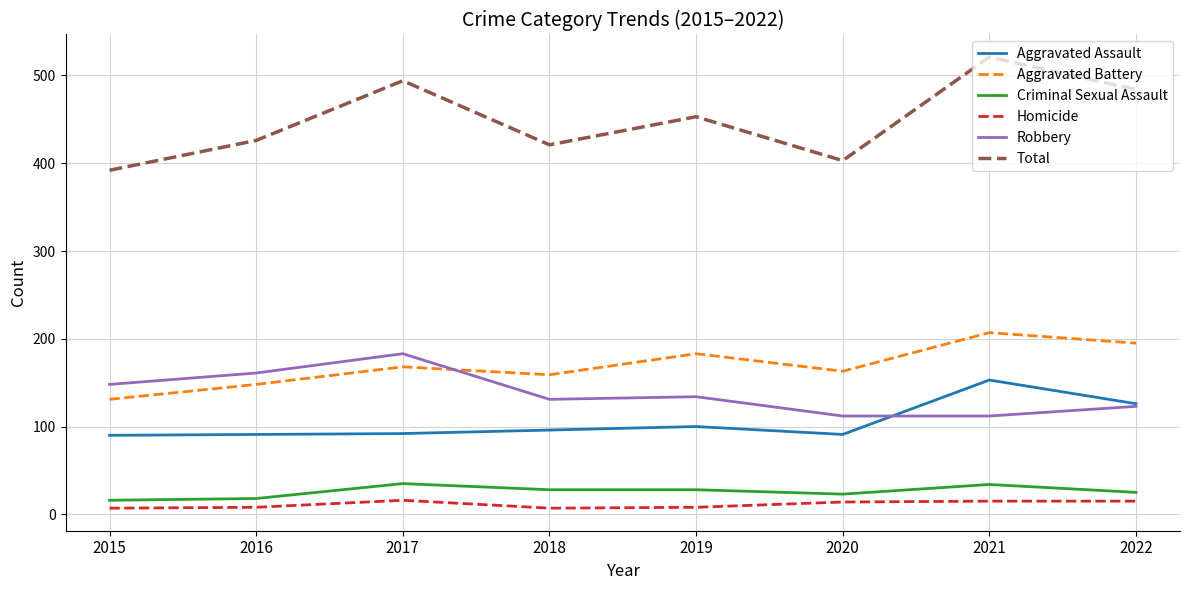

True or false: Aggravated Battery has a value of 69 at 2016.

False